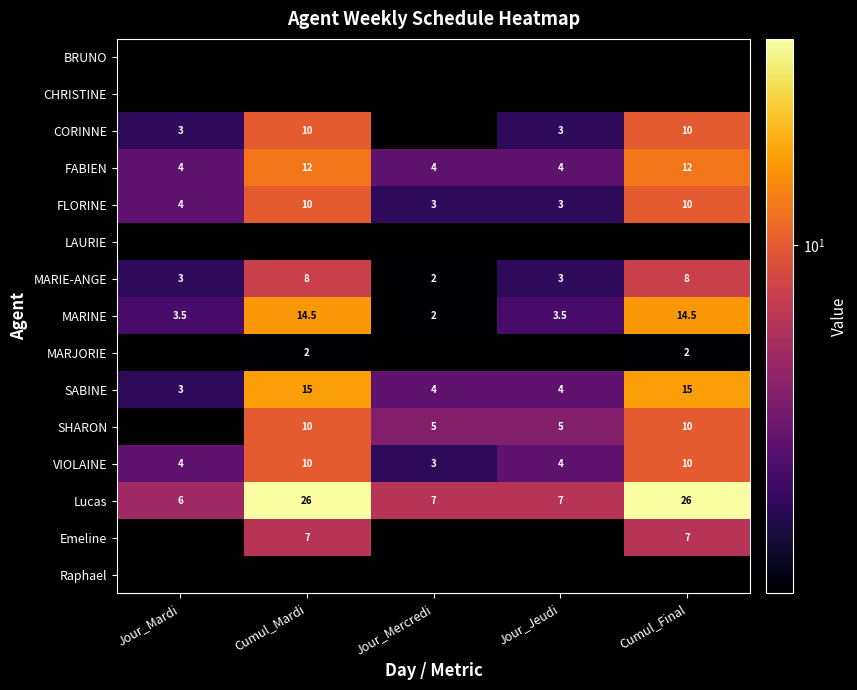

List the labels in order of MARJORIE value, smallest first.

Jour_Mardi, Jour_Mercredi, Jour_Jeudi, Cumul_Mardi, Cumul_Final